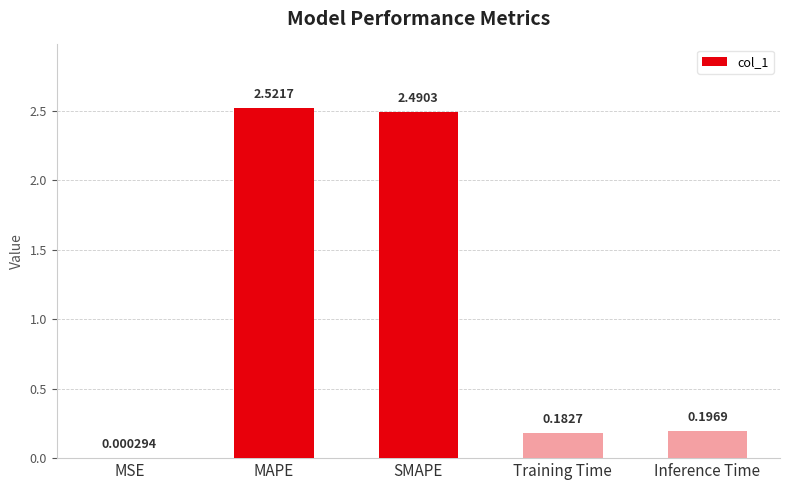

Which category has the highest value across all series?

MAPE